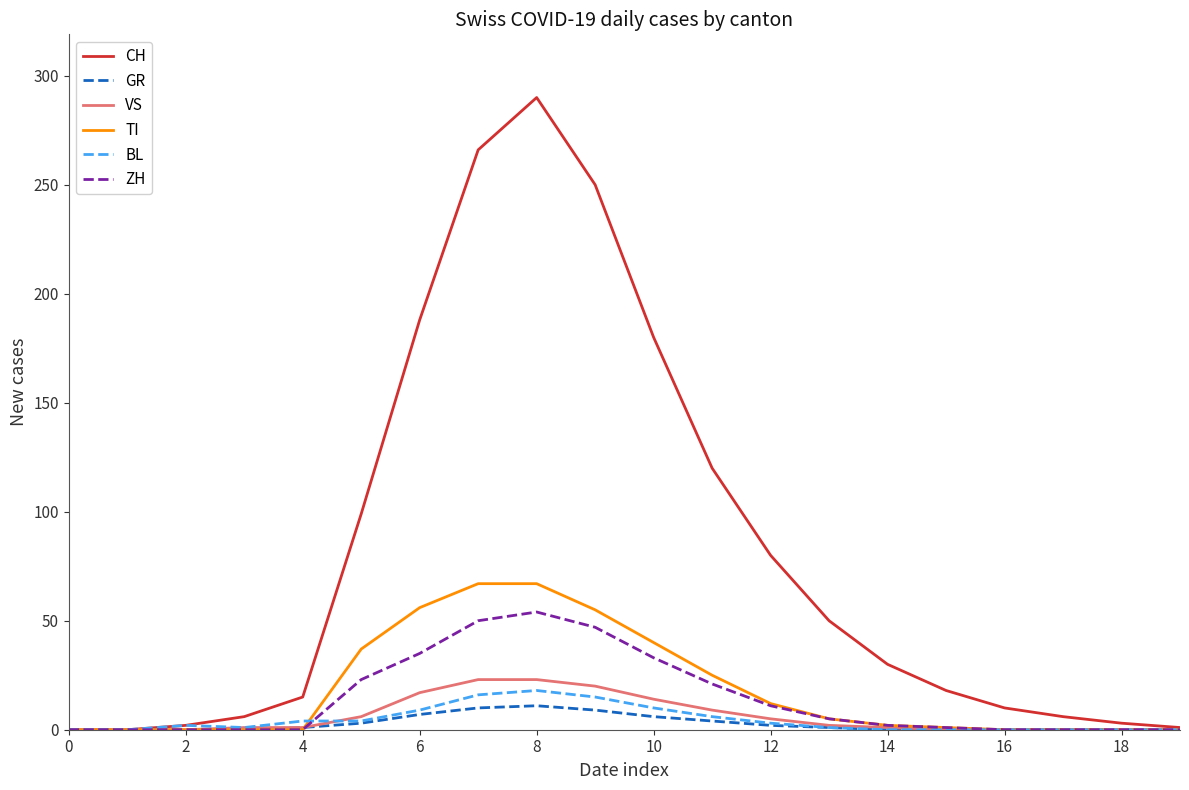

What is the highest value of the VS series?

23